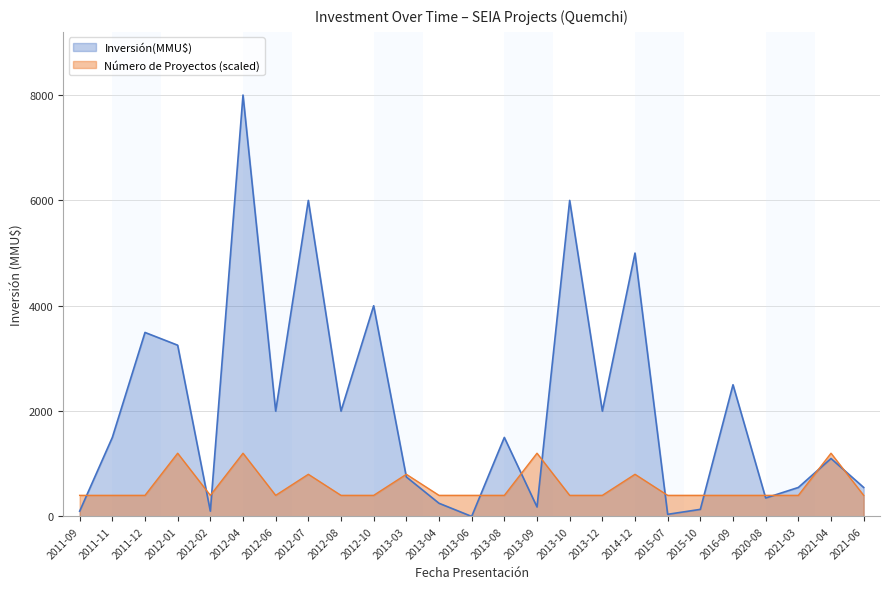

What is the highest value of the Inversión(MMU$) series?

8000.0